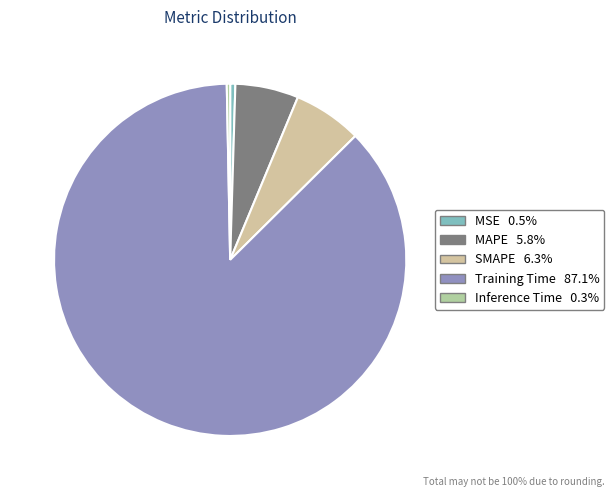

Is it true that Inference Time is 0% of the pie?

True